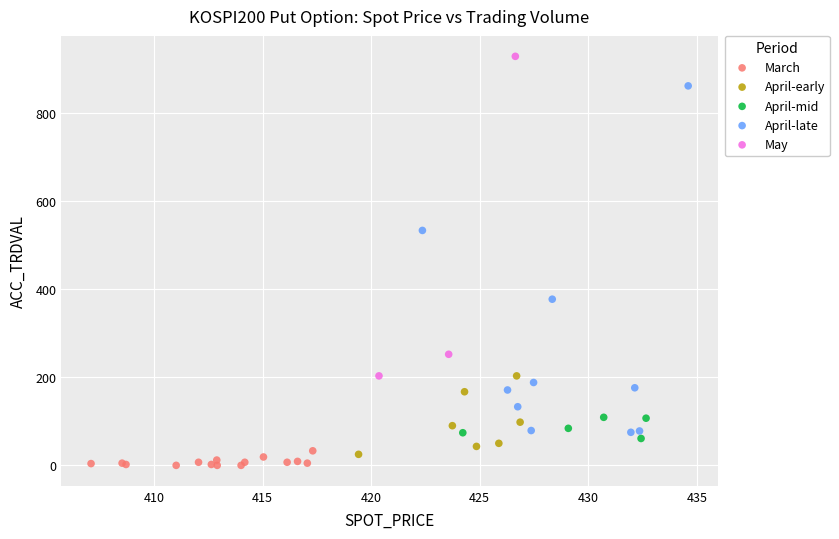

What are all the series names shown in the legend?

March, April-early, April-mid, April-late, May